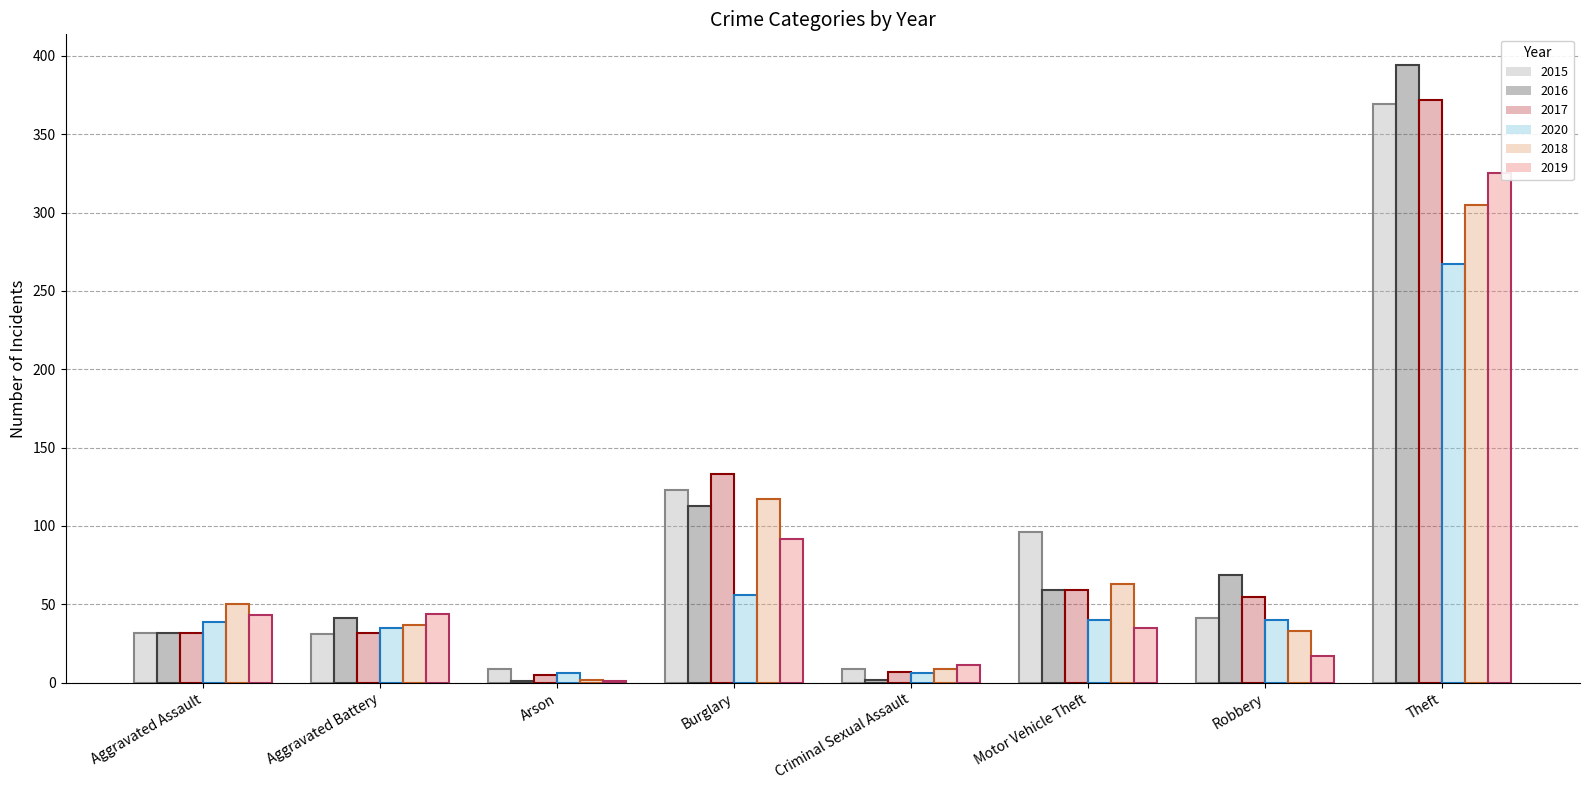

Which series changed the most between Aggravated Assault and Burglary?

2017